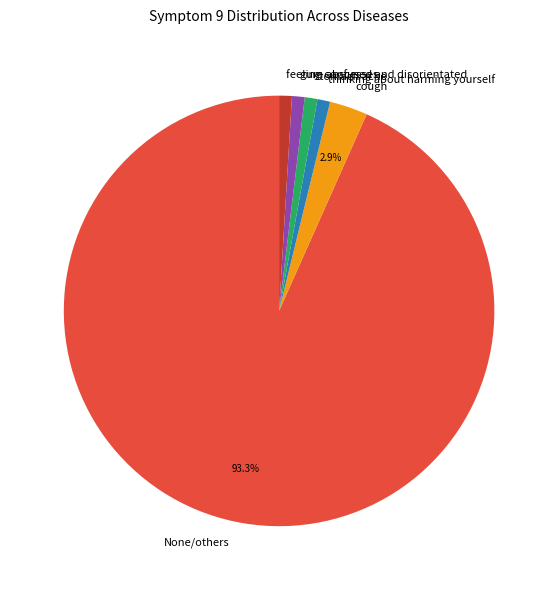

What is the largest slice in the pie chart?

None/others